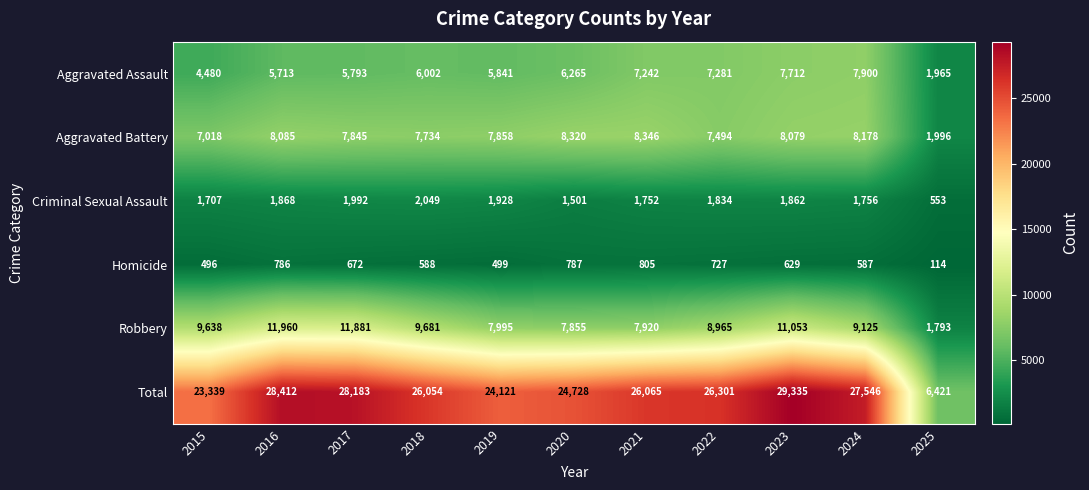

The value of Criminal Sexual Assault at 2019 is 1928. True or false?

True